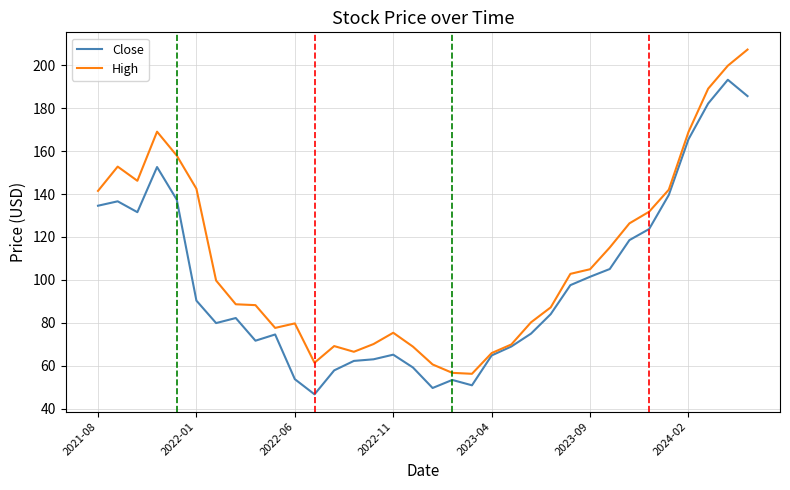

Rank the series by their average value, from lowest to highest.

Close, High